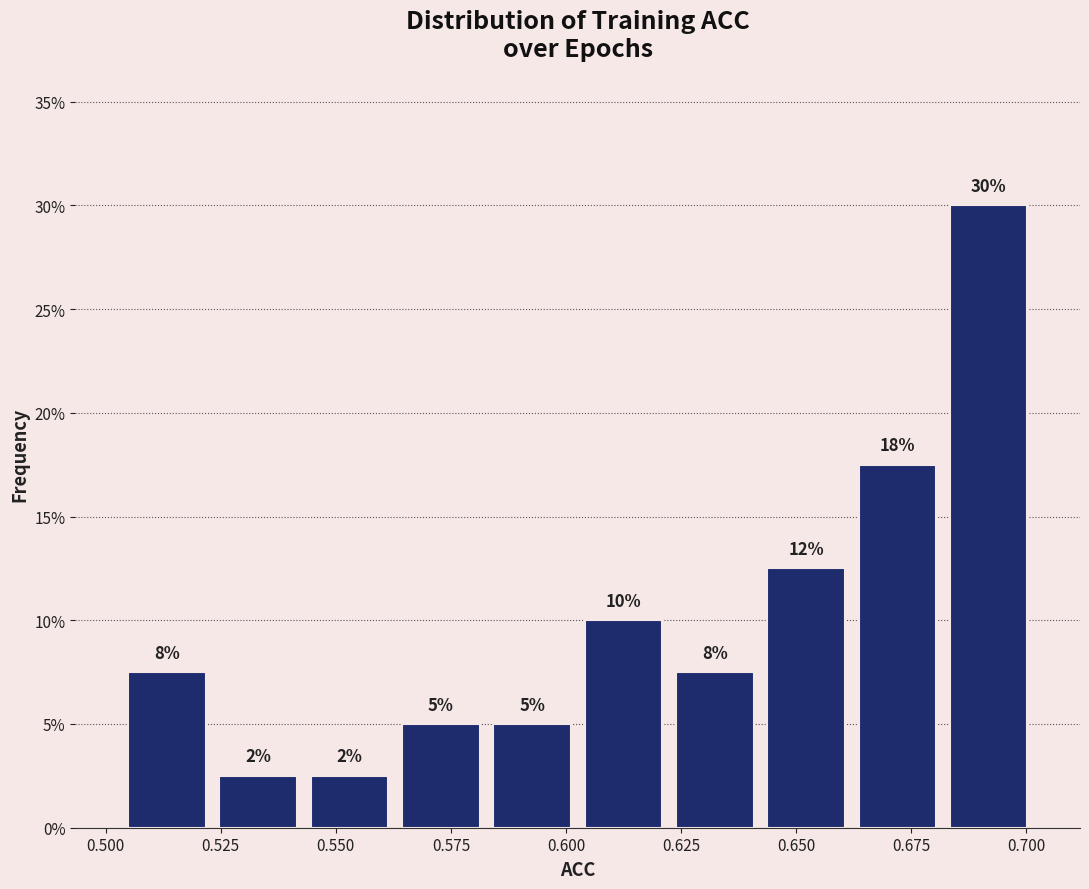

Read against the x-axis, roughly where is the centre of the tallest bar?

0.690